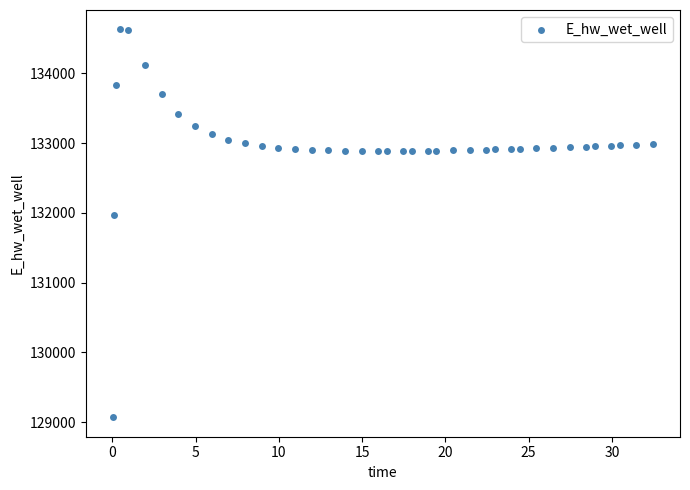

What Y value in the scatter plot is closest to 131849?

131969.9